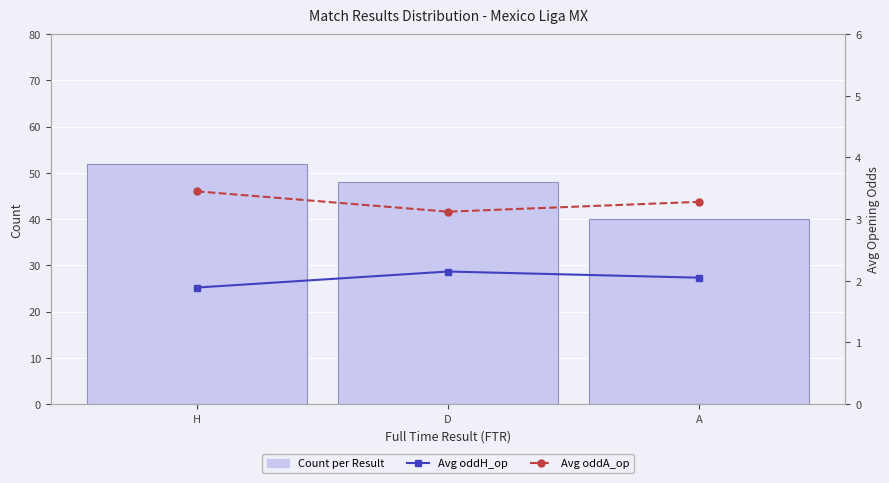

Are the bars grouped side by side (vs. stacked)?

Yes